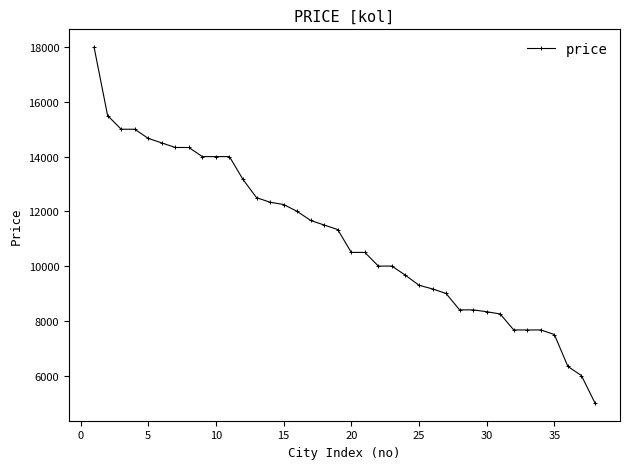

What is the minimum value shown in the chart?

5000